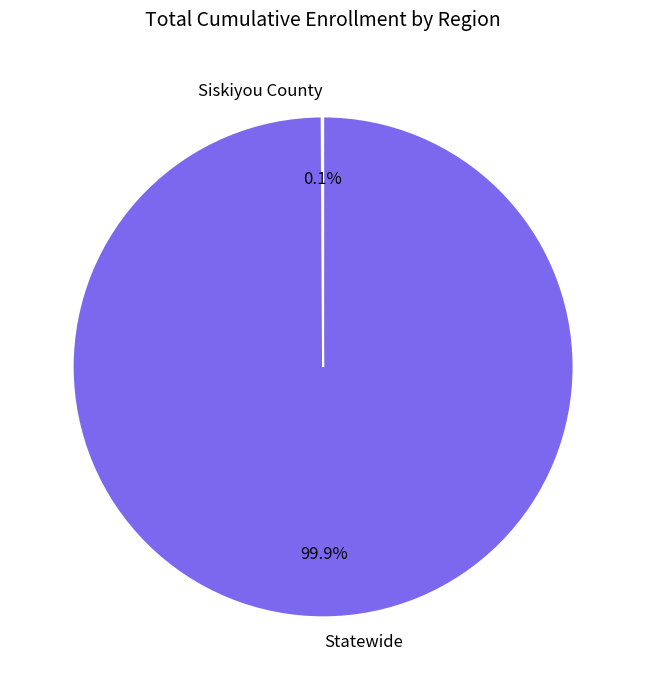

Which category has the biggest portion of the pie?

Statewide